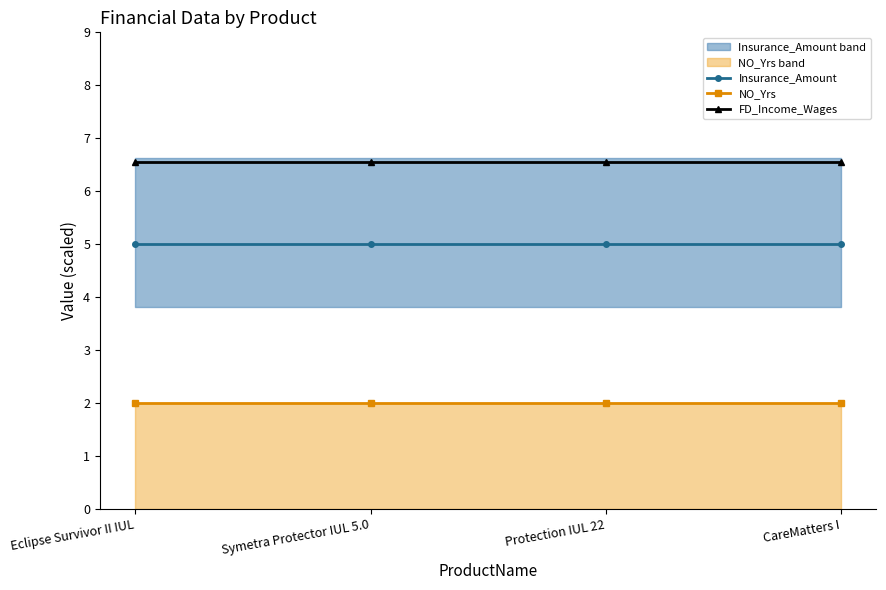

Between Eclipse Survivor II IUL and Protection IUL 22, which series saw the biggest shift?

Insurance_Amount